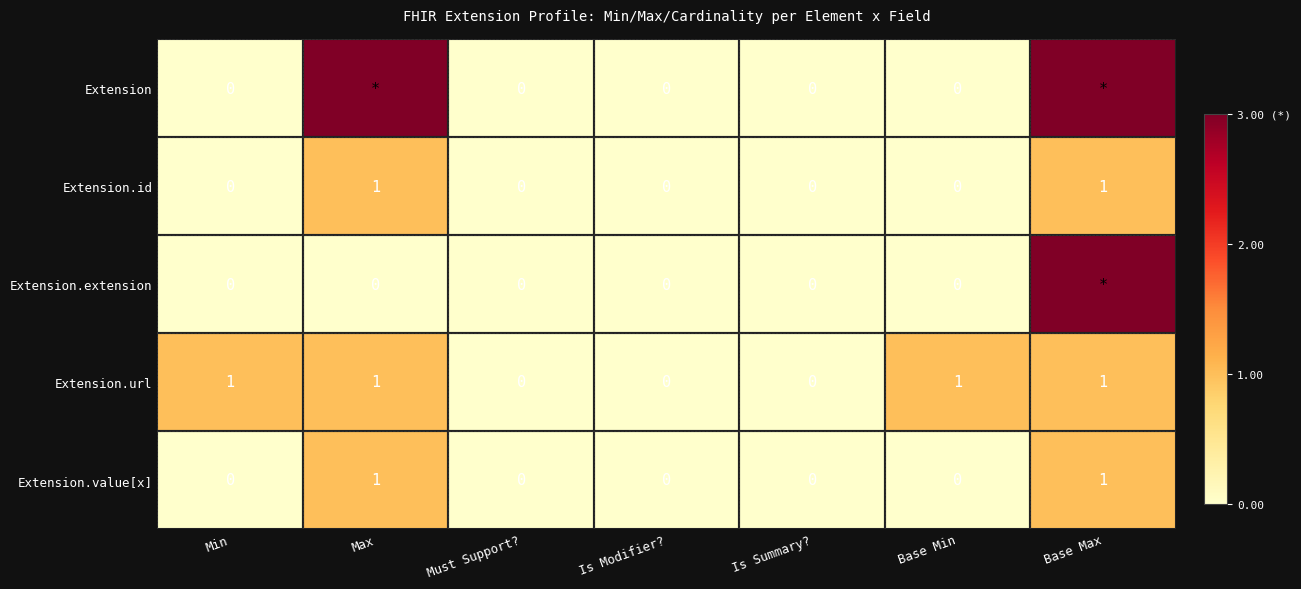

Count the Extension.value[x] values in the range 0 to 1.

7